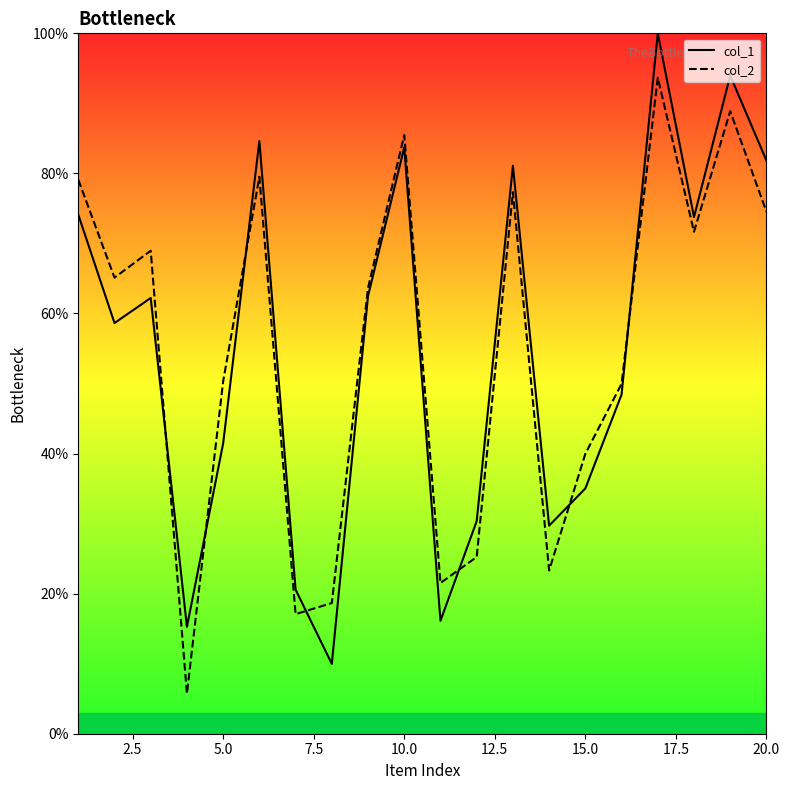

Is it true that col_2 equals 133.3 at 16?

False